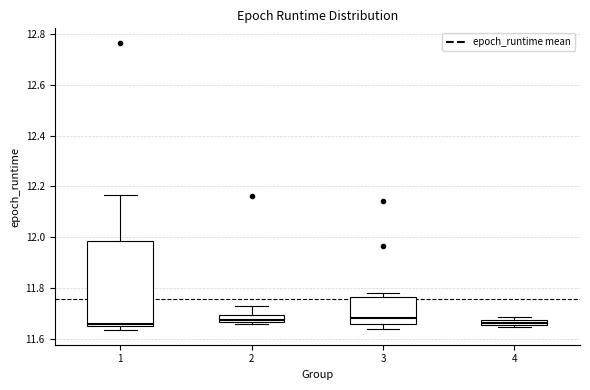

Comparing the boxes themselves (not the whiskers), which one is the tallest?

1